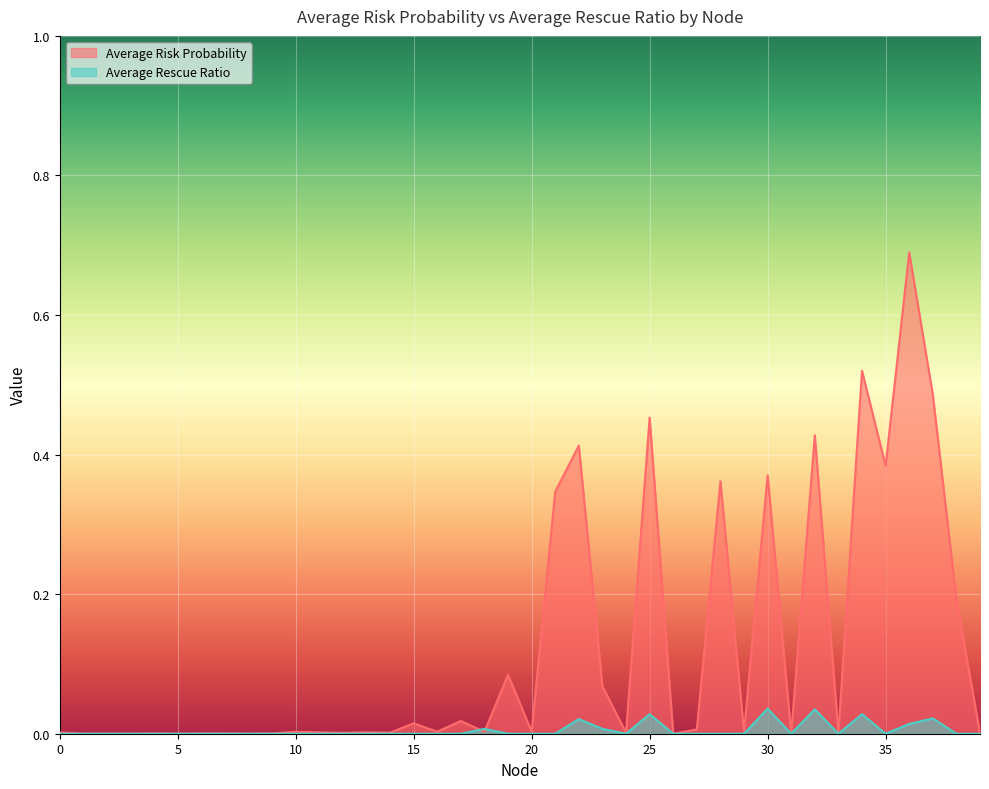

True or false: Average Risk Probability and Average Rescue Ratio intersect in this chart.

True